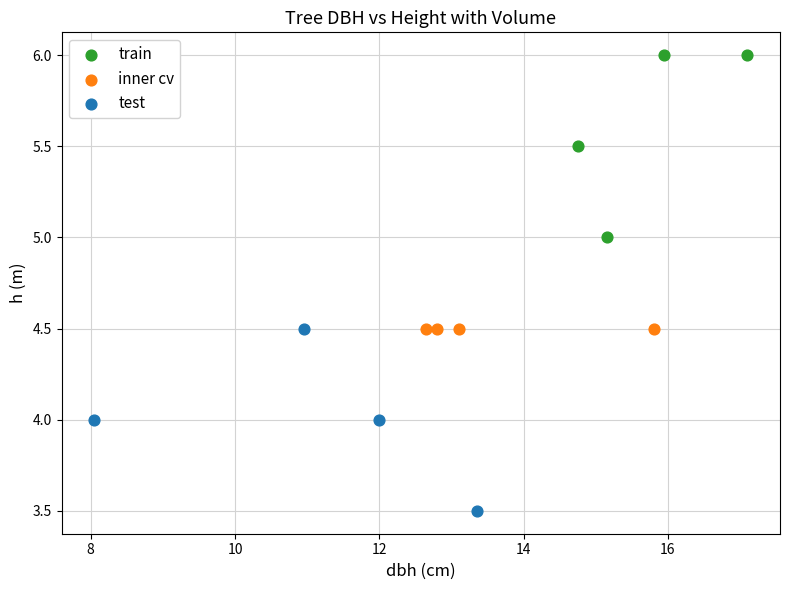

Which series reaches the minimum Y coordinate?

test